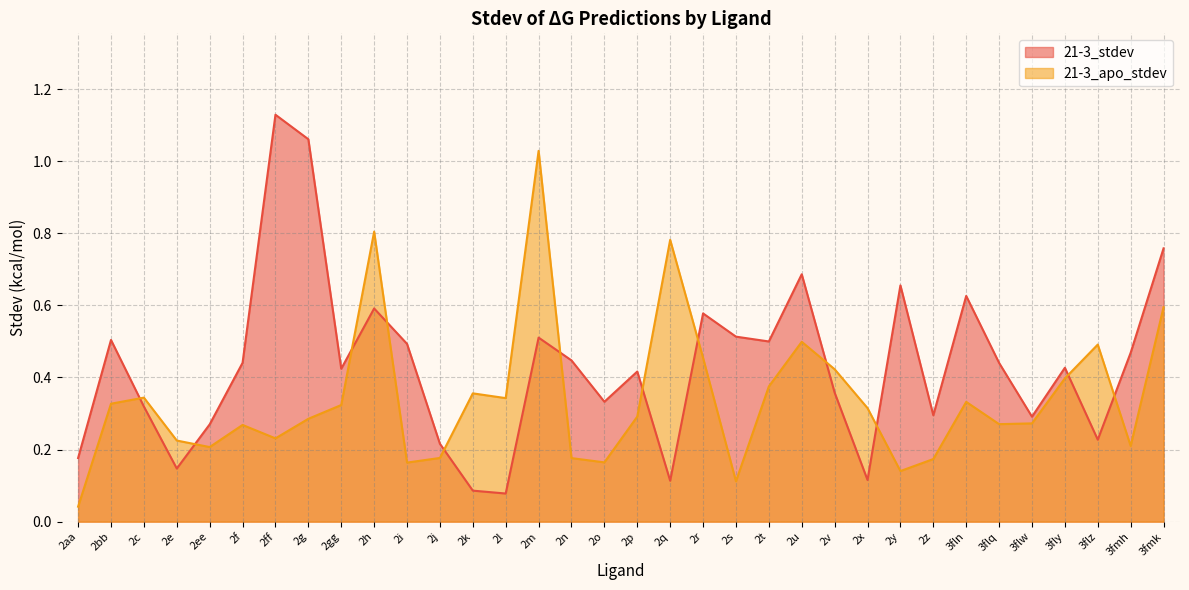

Which label corresponds to the largest value in the chart?

2ff